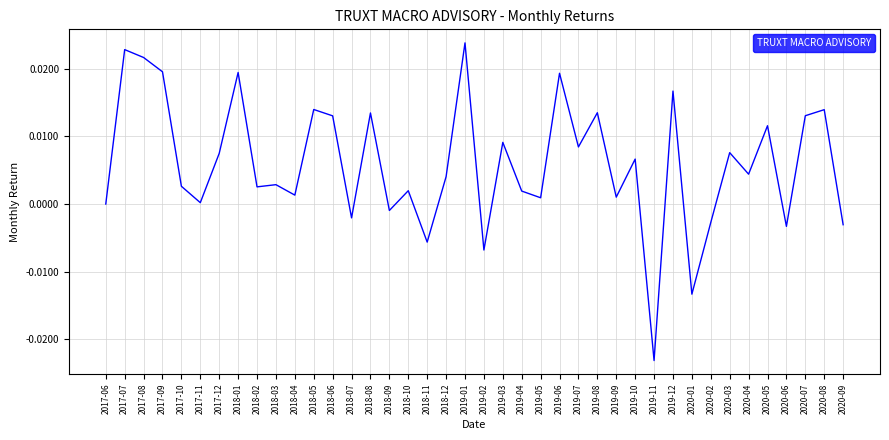

Between 2019-01 and 2019-12, which is larger?

2019-01